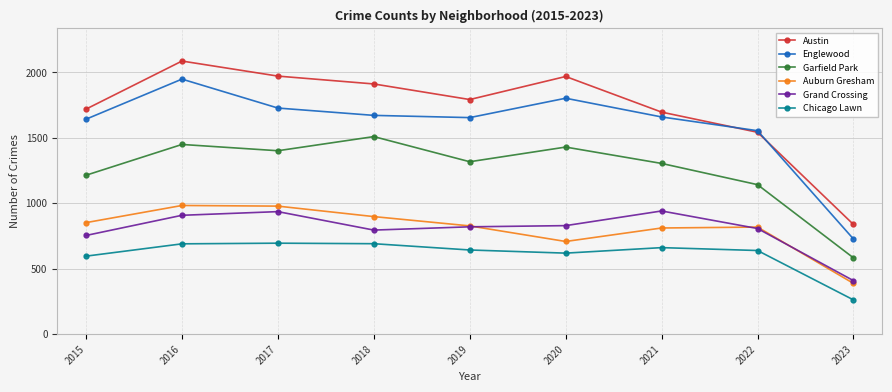

The Chicago Lawn series shows 639 at 2022. True or false?

True